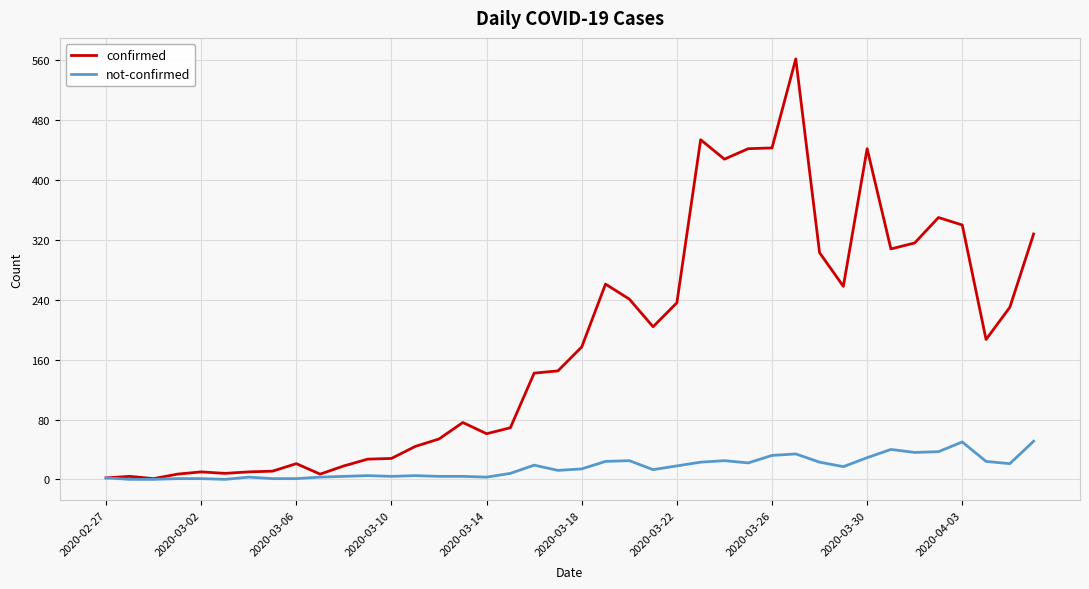

Which series has the largest total across all categories?

confirmed